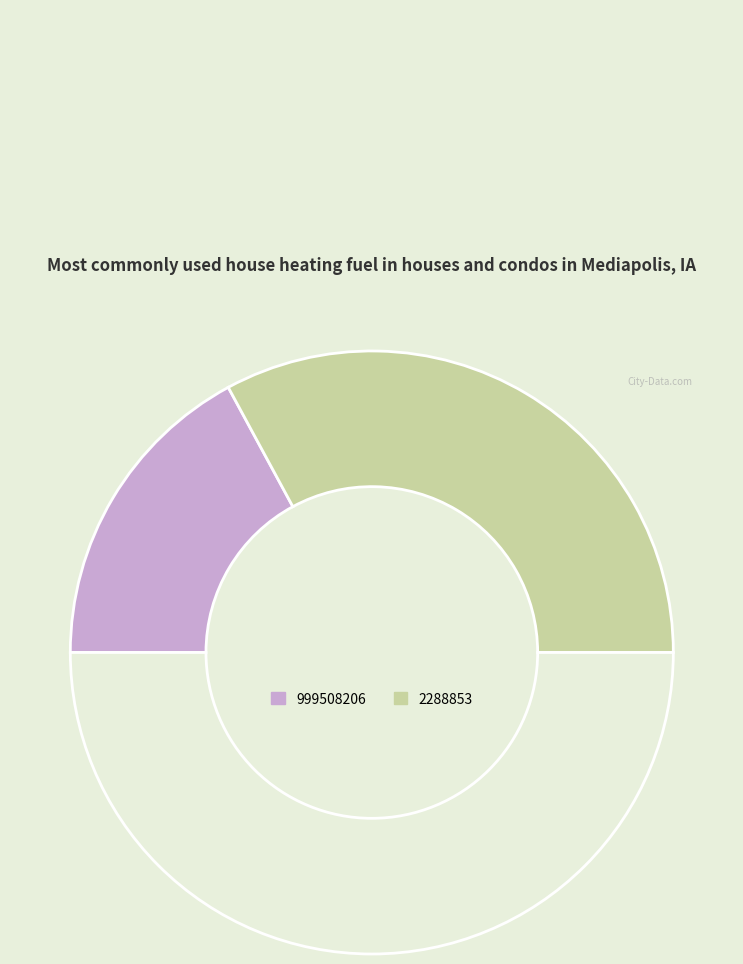

How many slices are in this pie chart?

3